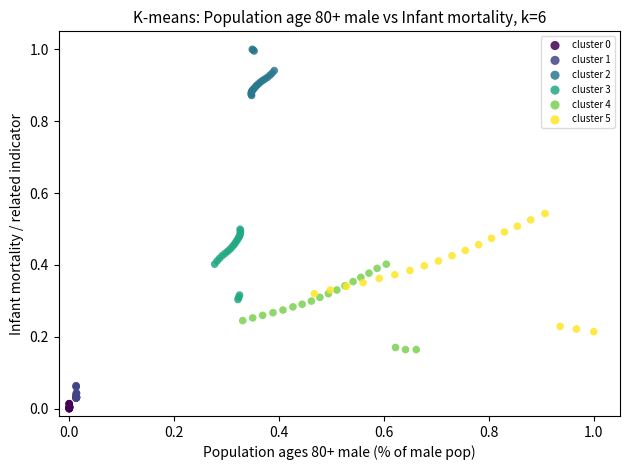

Which series has the largest Y range (max minus min)?

cluster 5